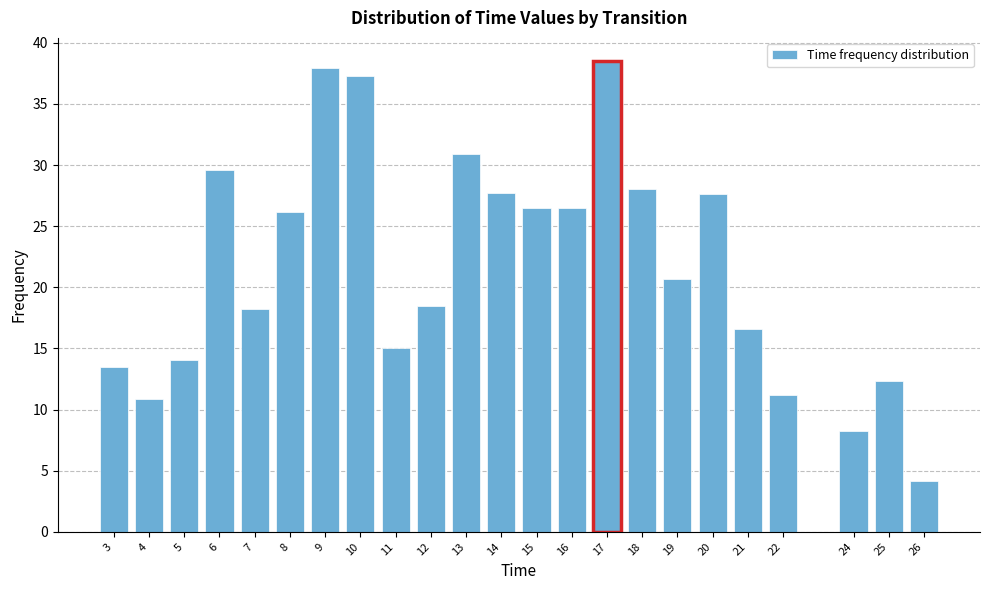

Reading left to right, list all the values displayed in this chart.

13.4	10.9	14.1	29.6	18.2	26.2	37.9	37.3	15.0	18.5	30.9	27.7	26.5	26.5	38.5	28.0	20.7	27.7	16.6	11.2	8.3	12.4	4.1